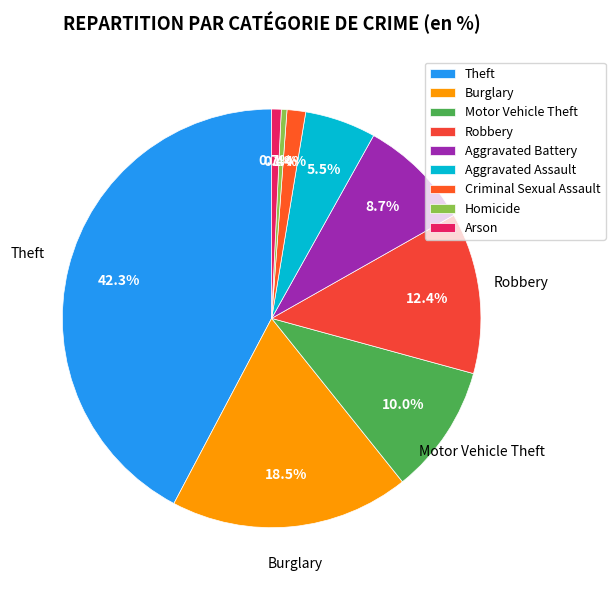

How much of the chart is everything except Aggravated Assault?

94.5%